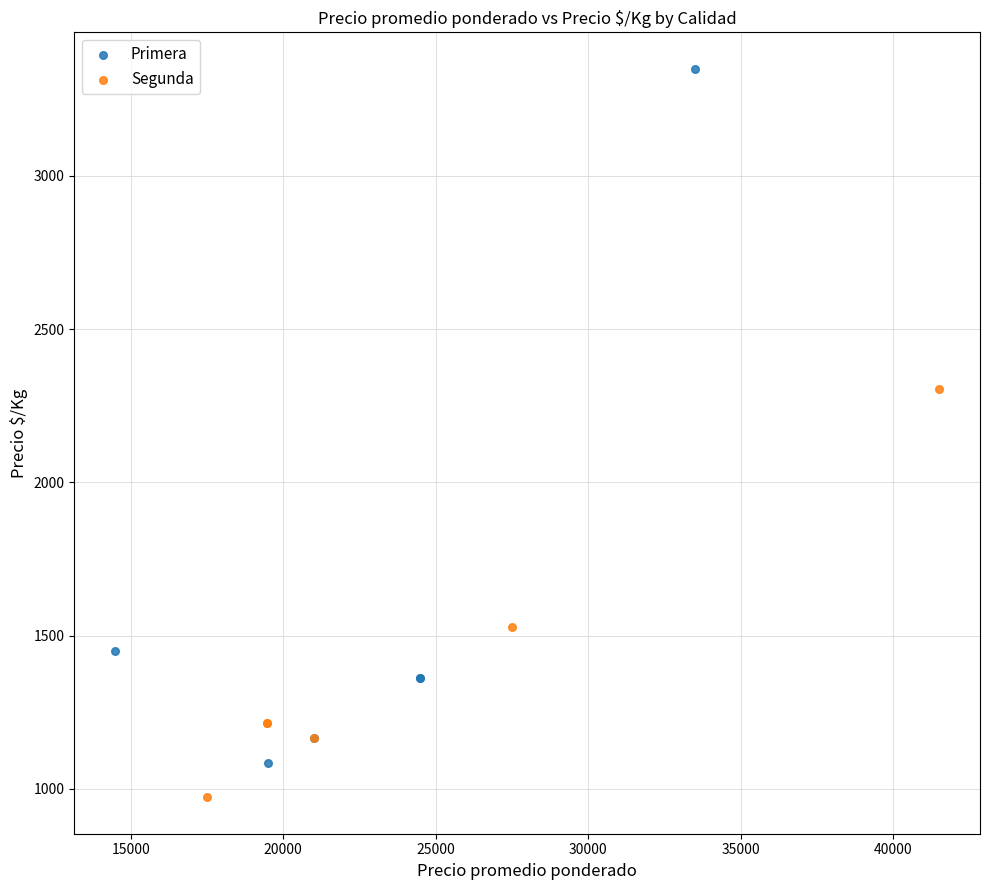

Which series has the largest Y range (max minus min)?

Primera